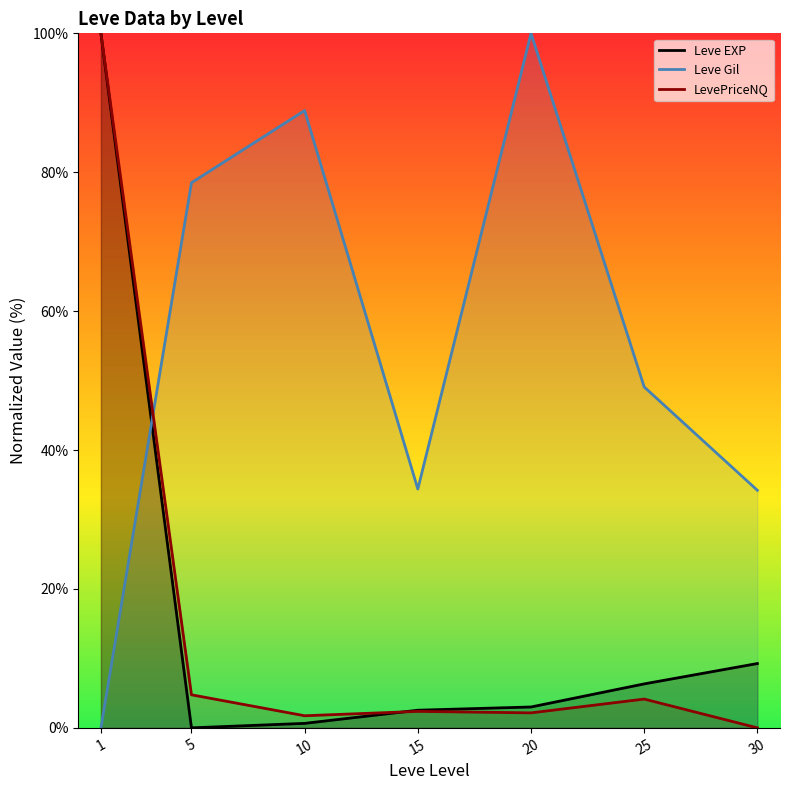

Reading right to left, what are all the values shown in this chart?

Leve EXP: 30=9.3	25=6.3	20=3.0	15=2.5	10=0.6	5=0.0	1=100.0
Leve Gil: 30=34.2	25=49.1	20=100.0	15=34.4	10=88.9	5=78.5	1=0.0
LevePriceNQ: 30=0.0	25=4.1	20=2.2	15=2.4	10=1.7	5=4.8	1=100.0